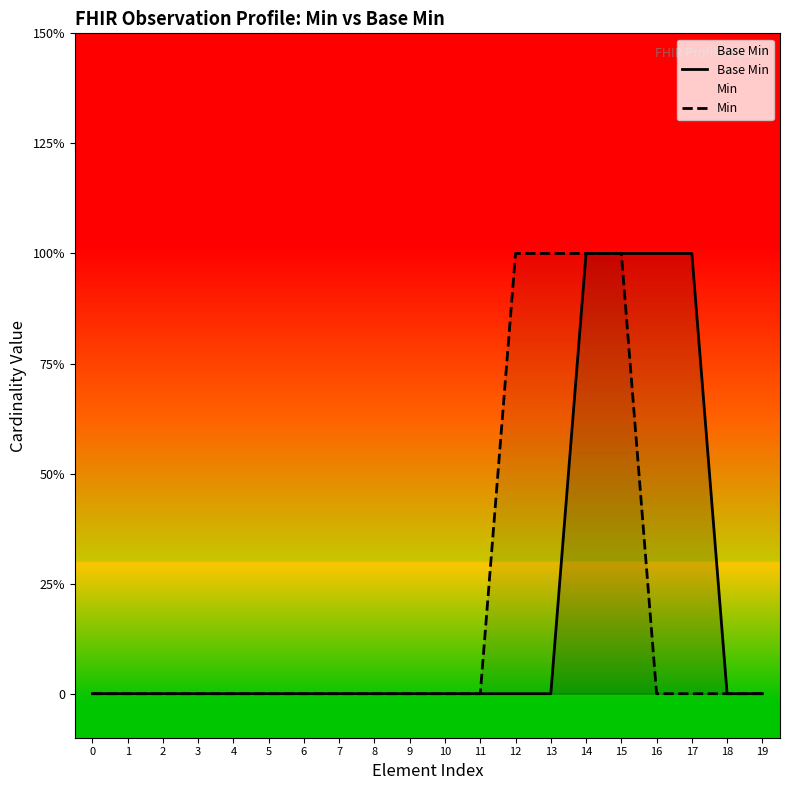

Which category has the highest value across all series?

14